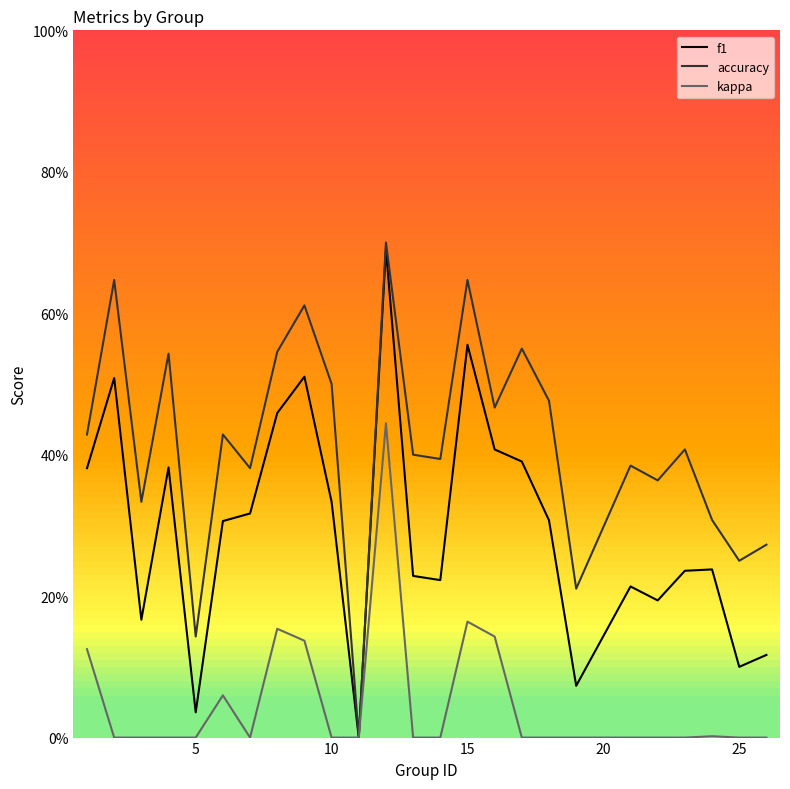

What are all the series names shown in the legend?

f1, accuracy, kappa